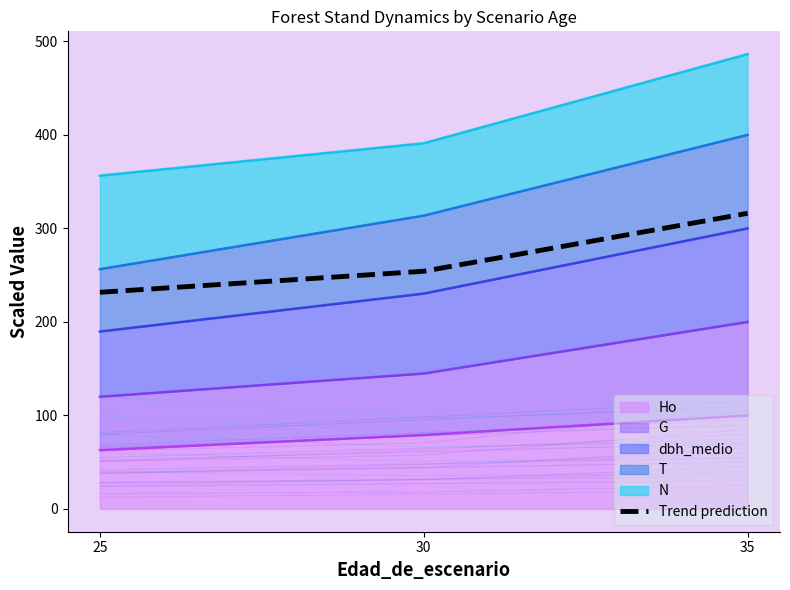

Is it true that the value at 25 is 231.7?

True